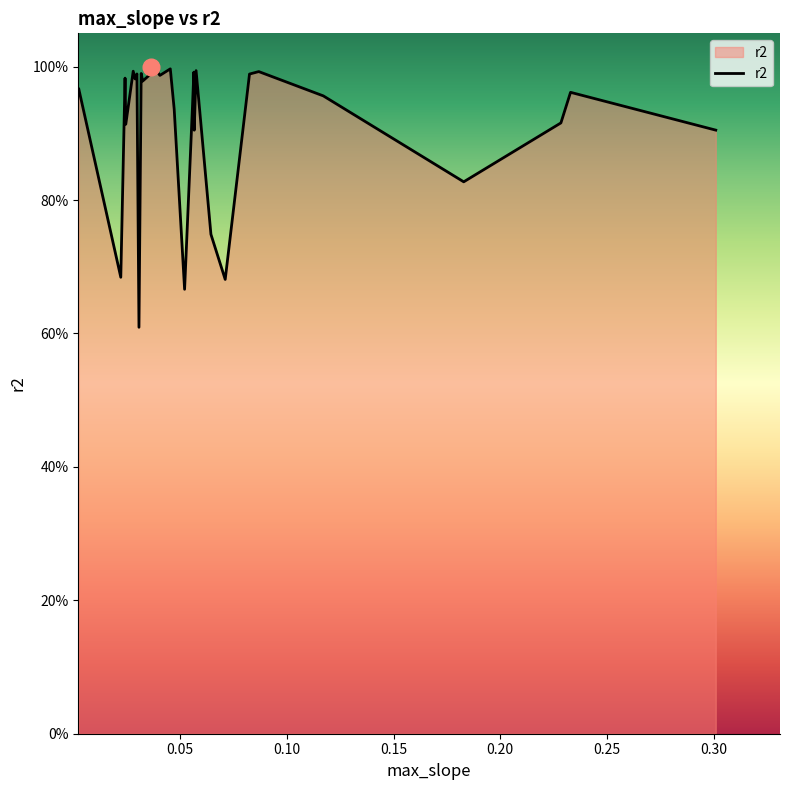

Does the chart have visible grid lines?

No